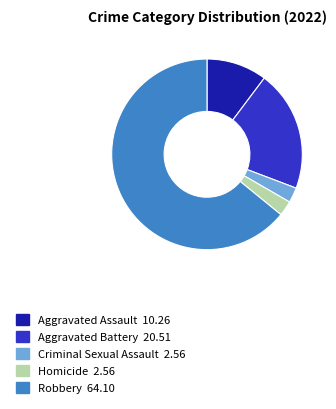

How many slices are in this pie chart?

5